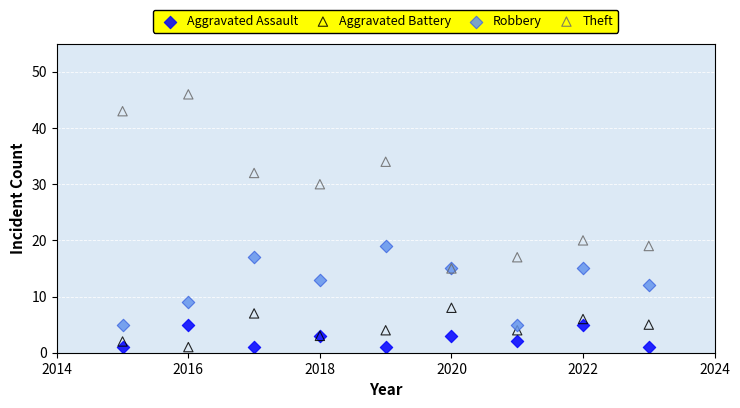

Across all series, what Y value is closest to 23?

20